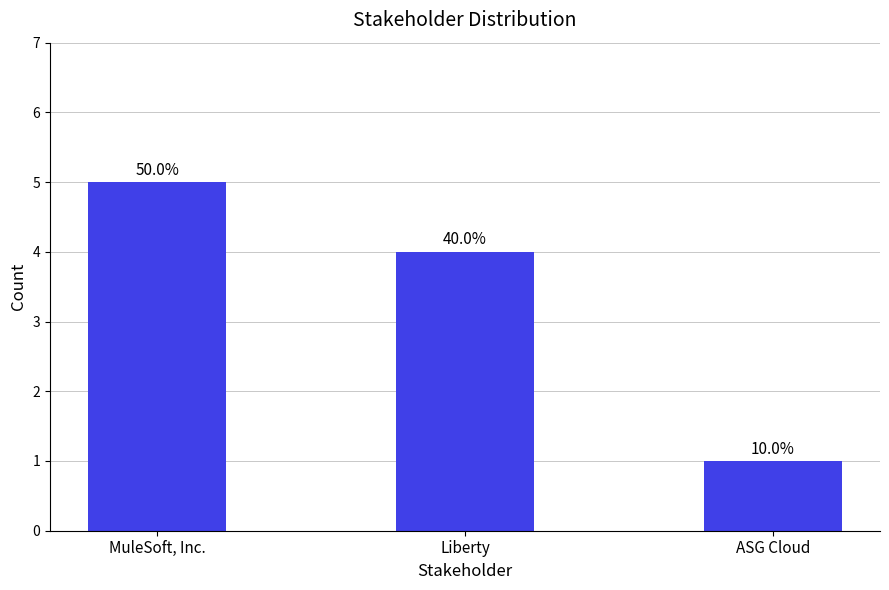

Reading left to right, what are all the values shown in this chart?

MuleSoft, Inc.=5	Liberty=4	ASG Cloud=1